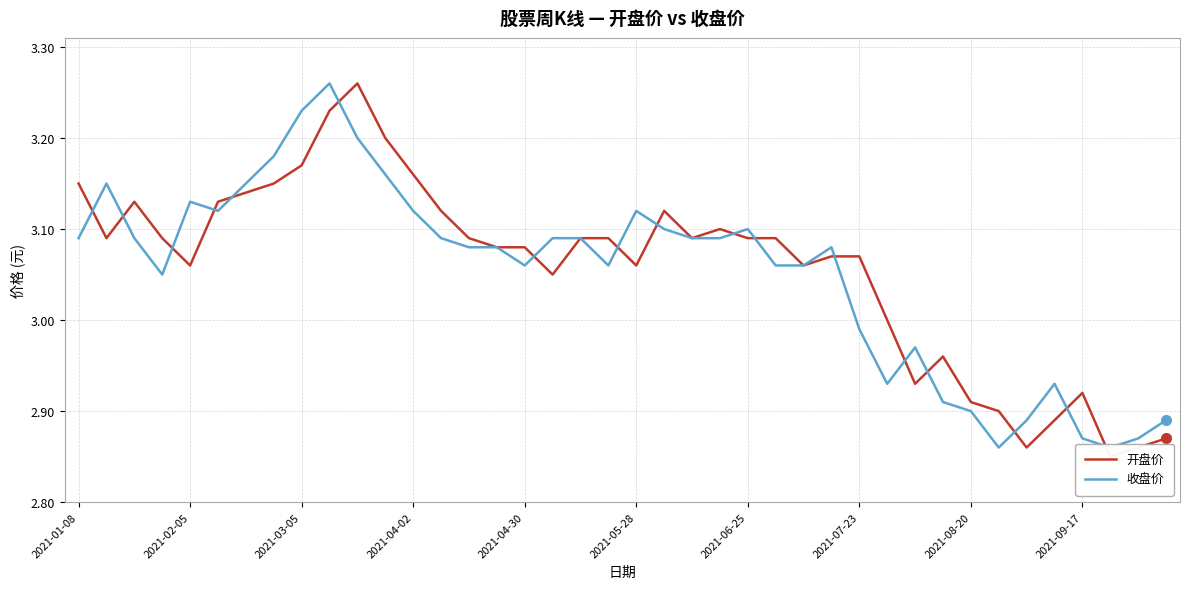

What is the value of the 开盘价 point at the 31st from the left?

2.9